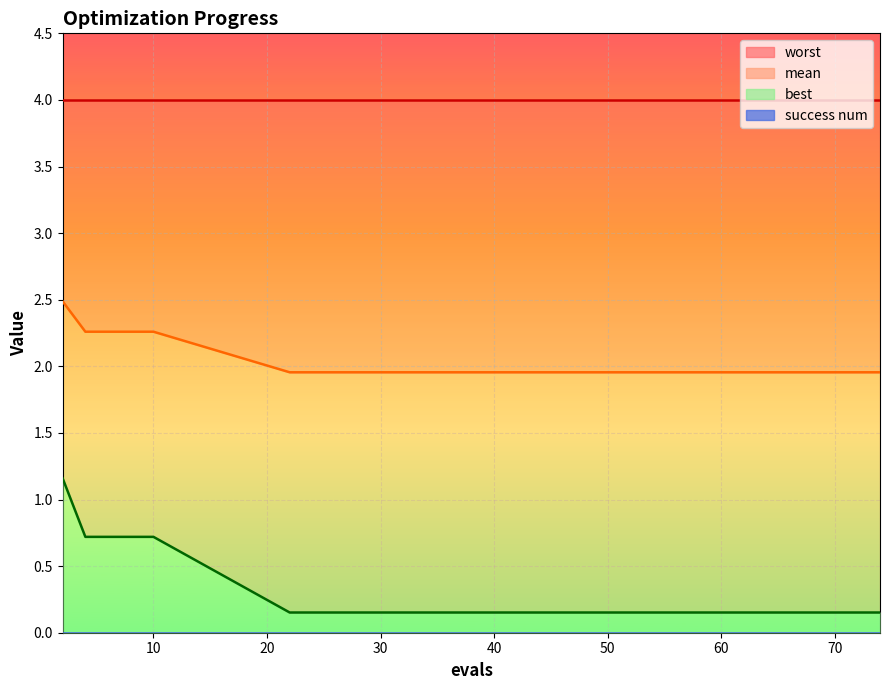

Which series changed the most between 22 and 35?

mean